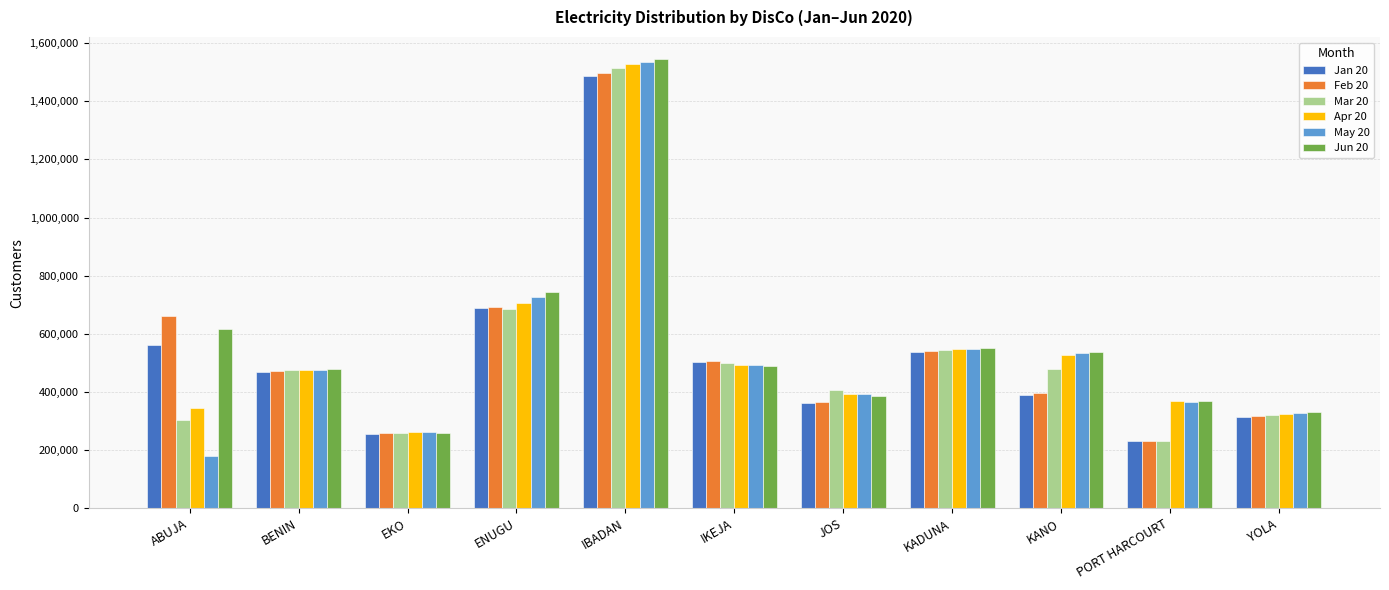

What is the sum of the Jun 20 values at IBADAN and YOLA?

1874780